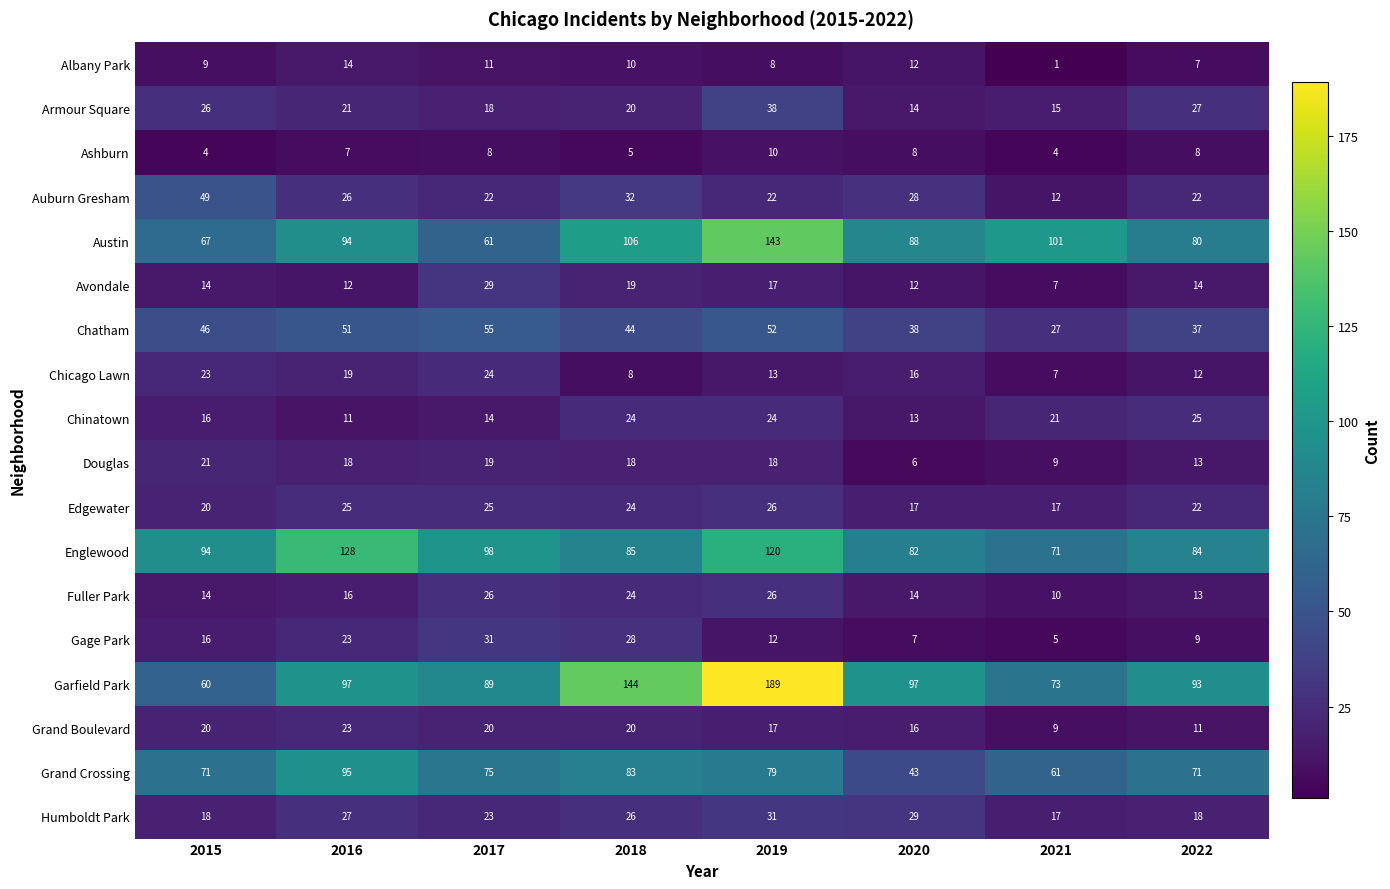

Between 2021 and 2022, which series saw the biggest shift?

Austin